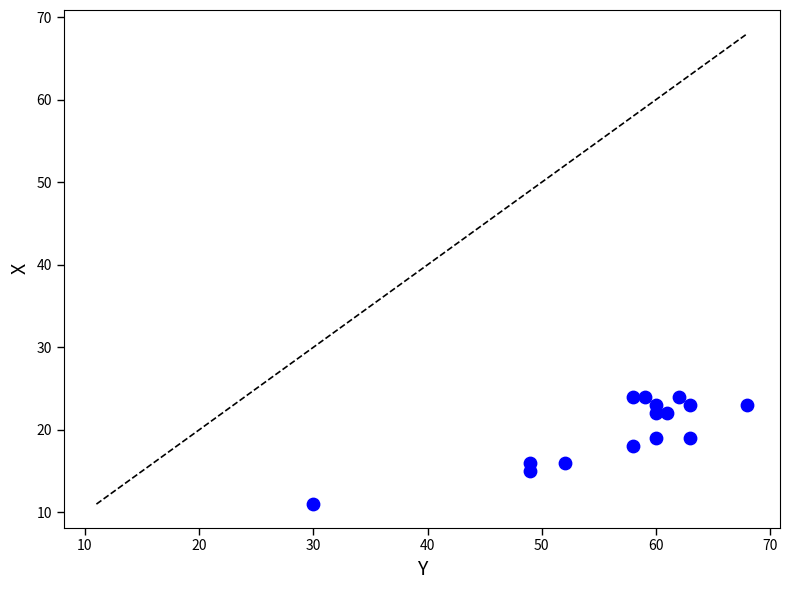

What is the range of Y values (max minus min)?

13